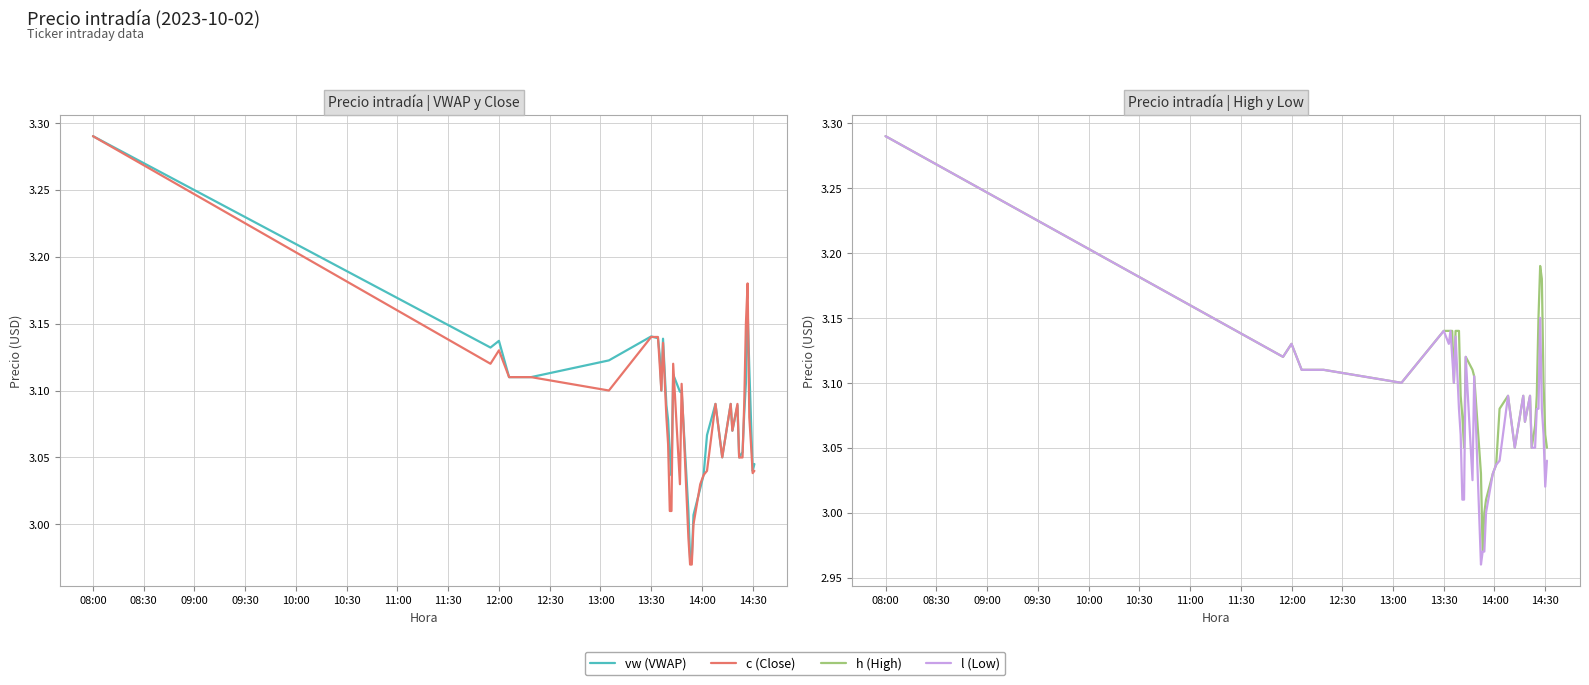

What is the minimum value shown in the chart?

3.0